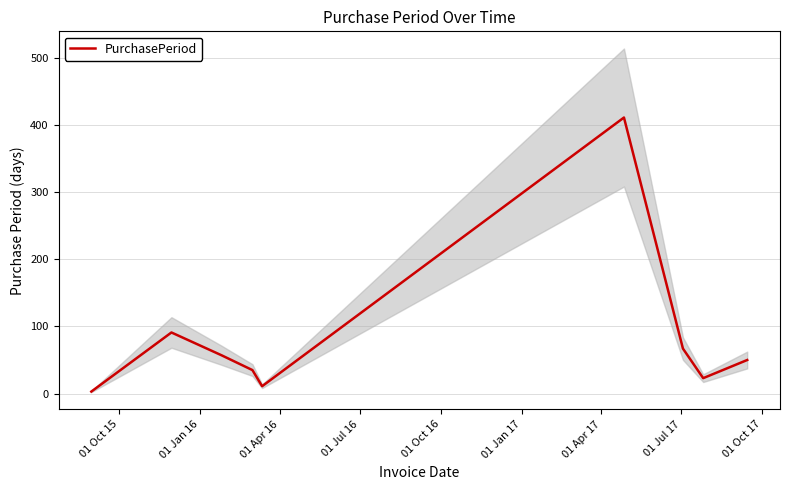

What is the maximum value for PurchasePeriod?

411